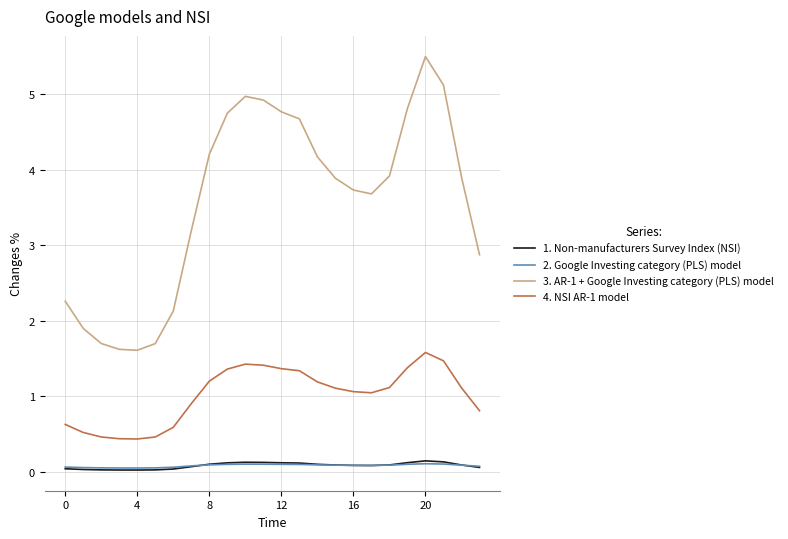

What is the maximum value shown in the chart?

5.5